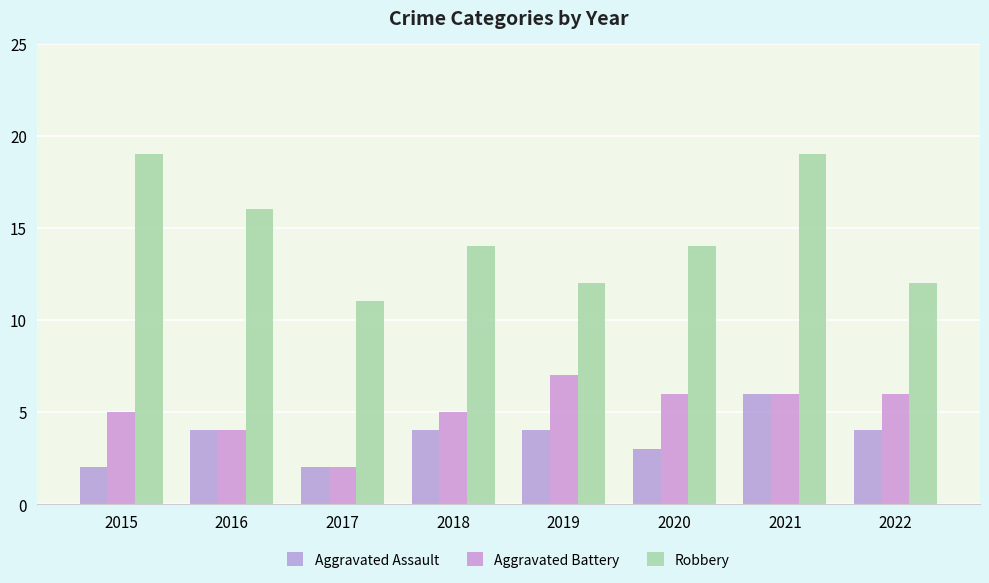

What is the average value of the Aggravated Battery series?

5